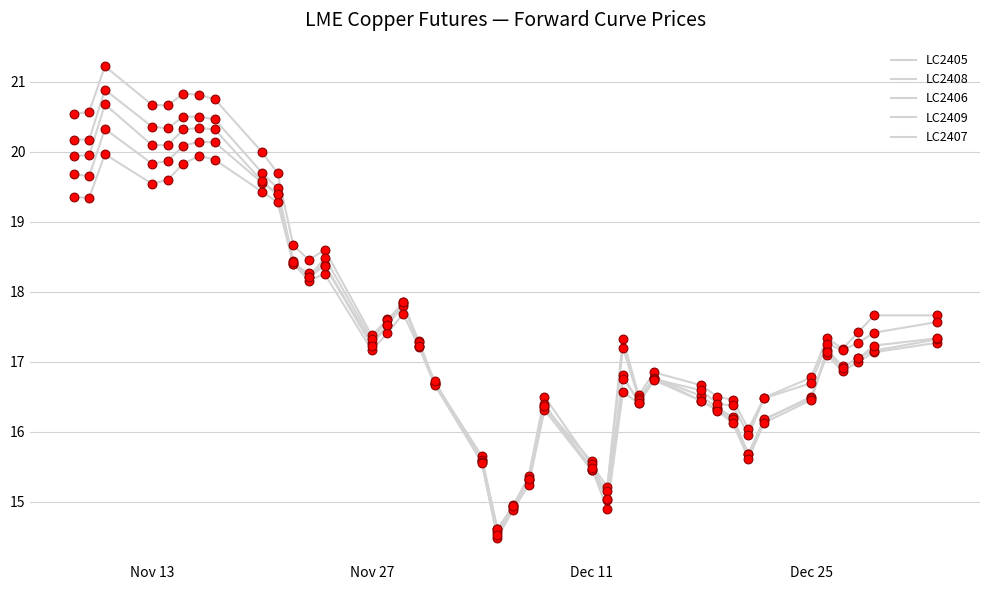

Which series has the largest total across all categories?

LC2405